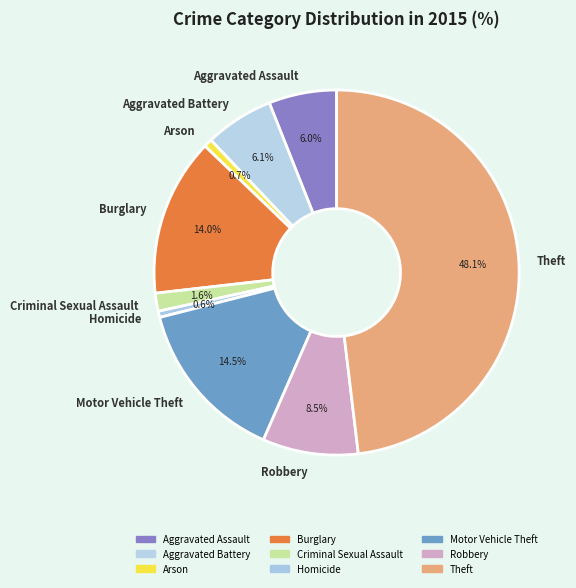

How many segments does this pie chart have?

9